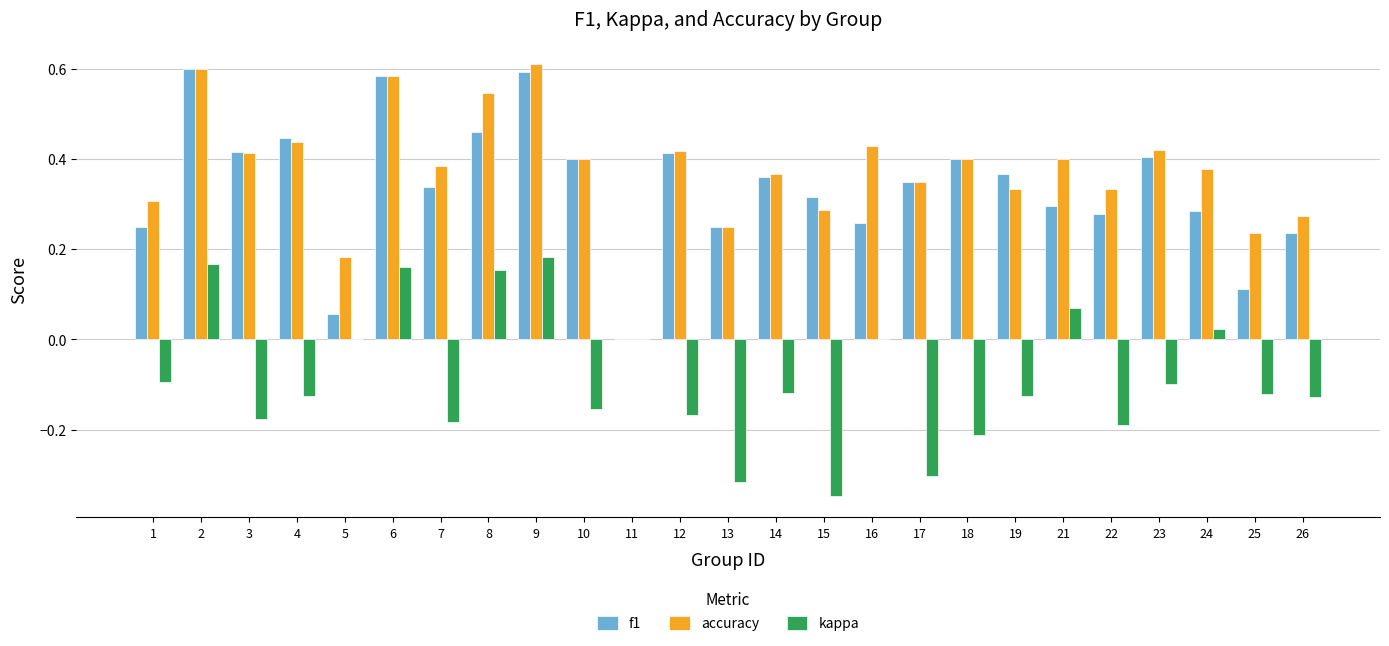

How many series are shown in this chart?

3